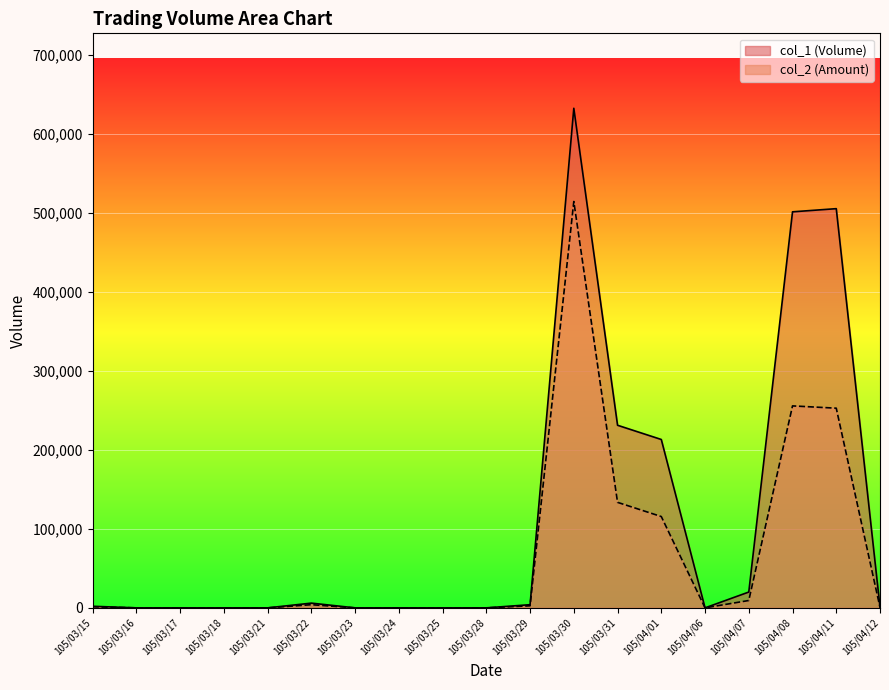

The col_1 series shows -334918 at 105/03/16. True or false?

False